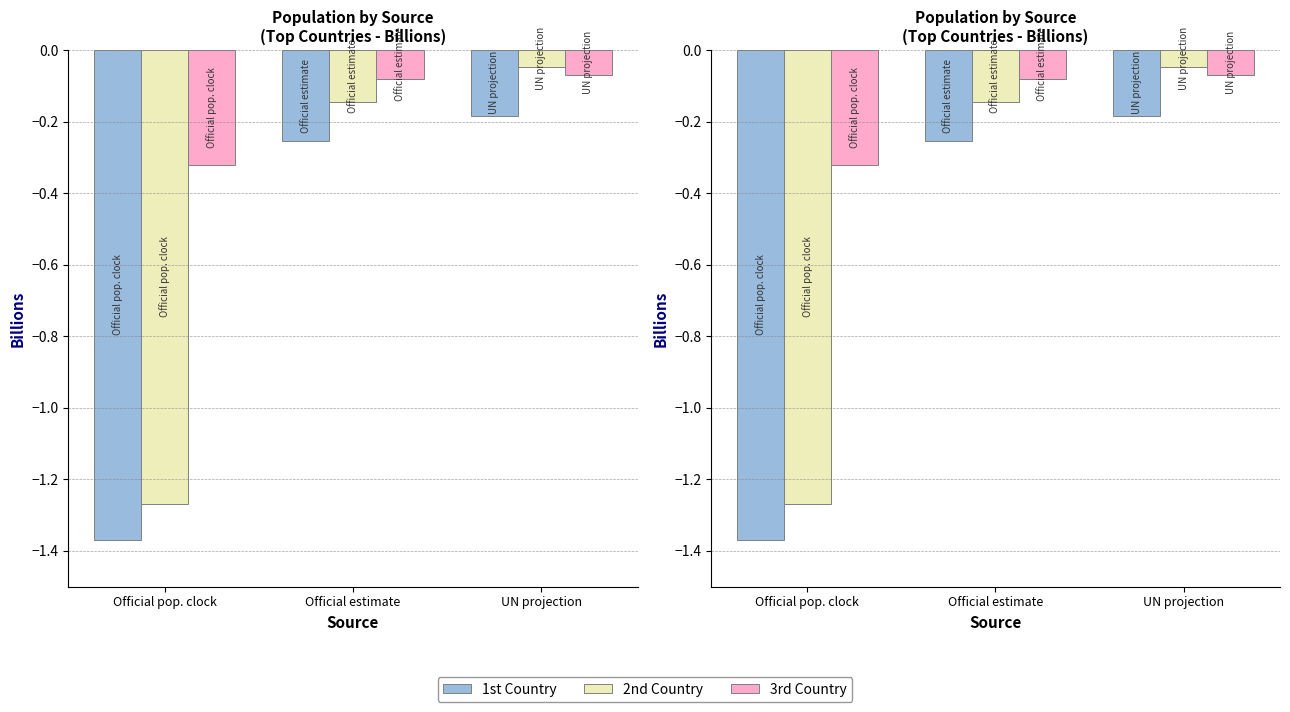

How many bars are there in each group?

3